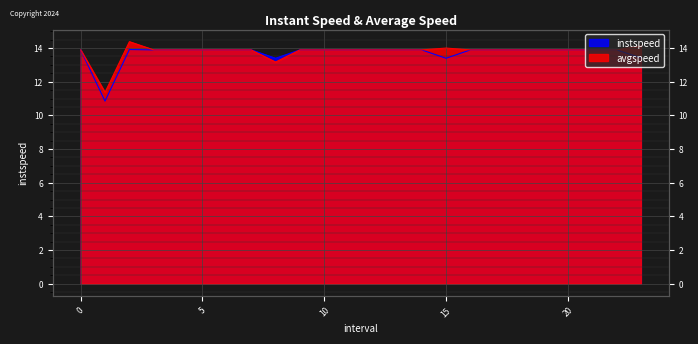

Reading right to left, extract all data points from this chart.

instspeed: 13.4	13.9	13.9	13.9	13.9	13.9	13.9	13.9	13.4	13.9	13.9	13.9	13.9	13.9	13.9	13.4	13.9	13.9	13.9	13.9	13.9	13.9	10.8	13.9
avgspeed: 14.1	13.9	13.9	13.9	13.9	13.9	13.9	13.9	14.0	13.9	13.9	13.9	13.9	13.9	13.9	13.2	13.9	13.9	13.9	13.9	13.9	14.4	11.4	13.9